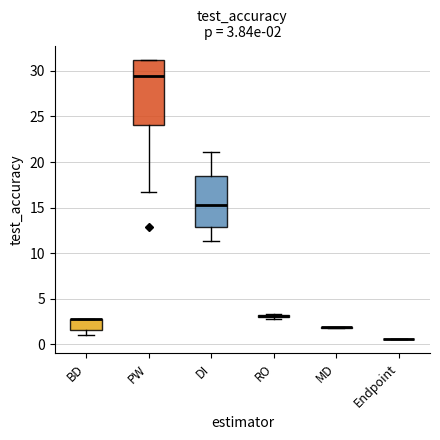

Which box is the tallest, from its lower edge to its upper edge?

PW